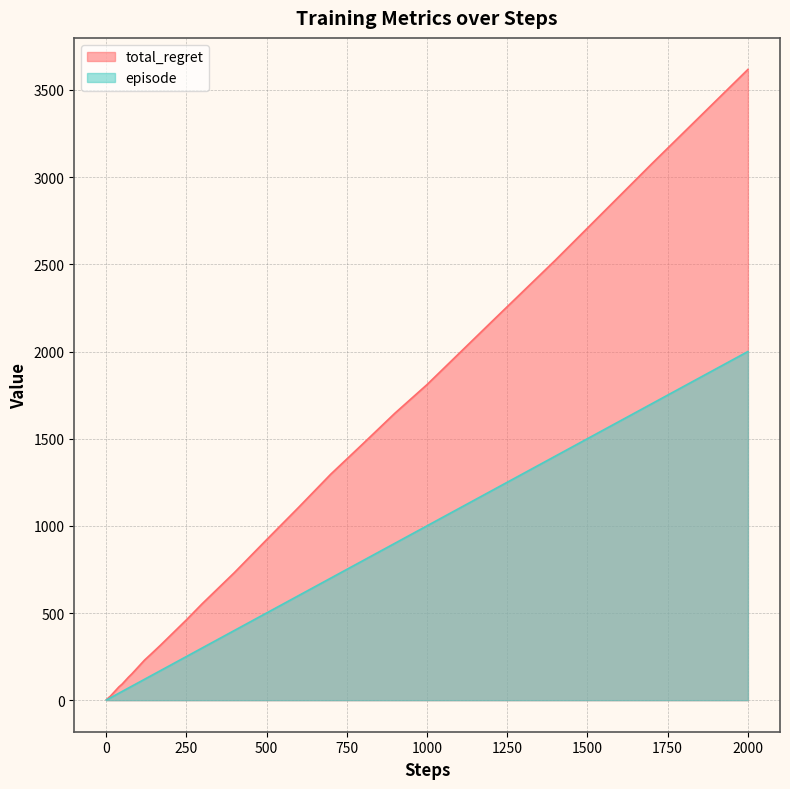

Rank the series by their average value, from highest to lowest.

total_regret, episode